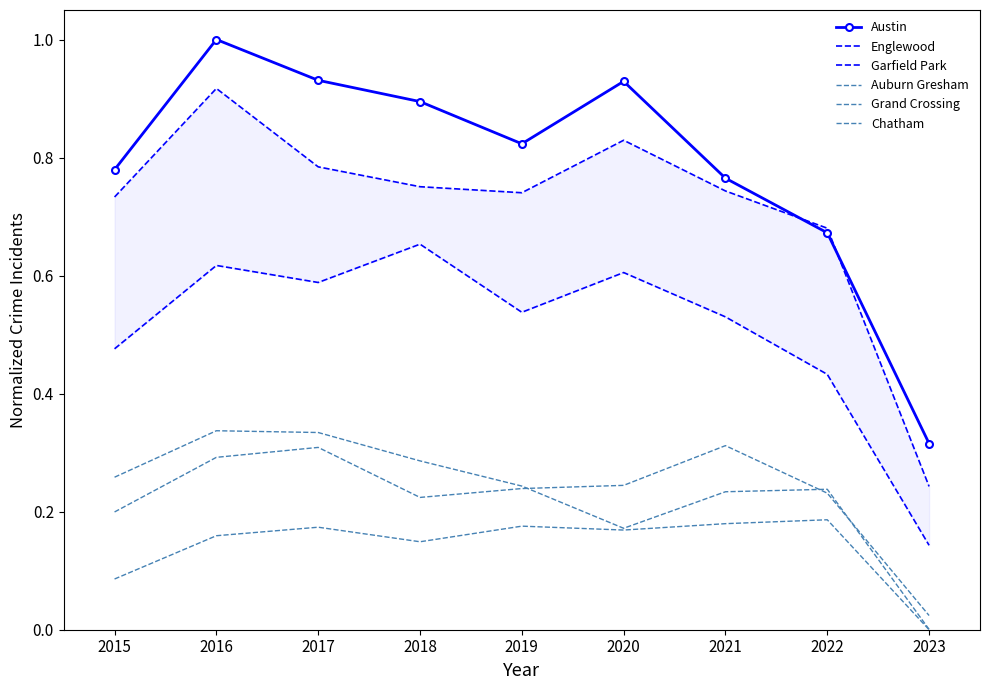

In Austin, how many points are higher than both neighbors (excluding endpoints)?

2